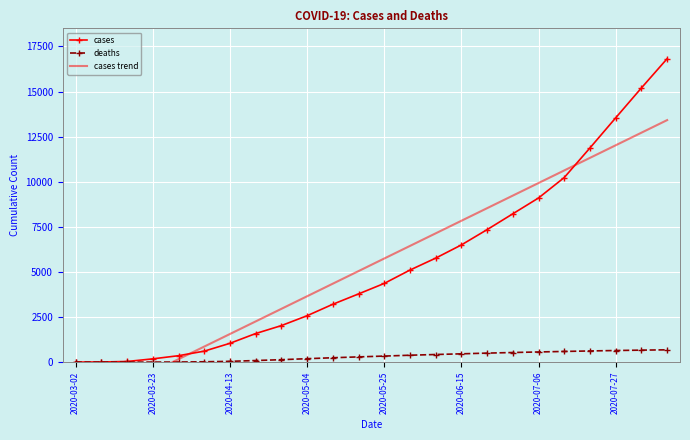

Rank the series by their maximum value, from highest to lowest.

cases, cases trend, deaths